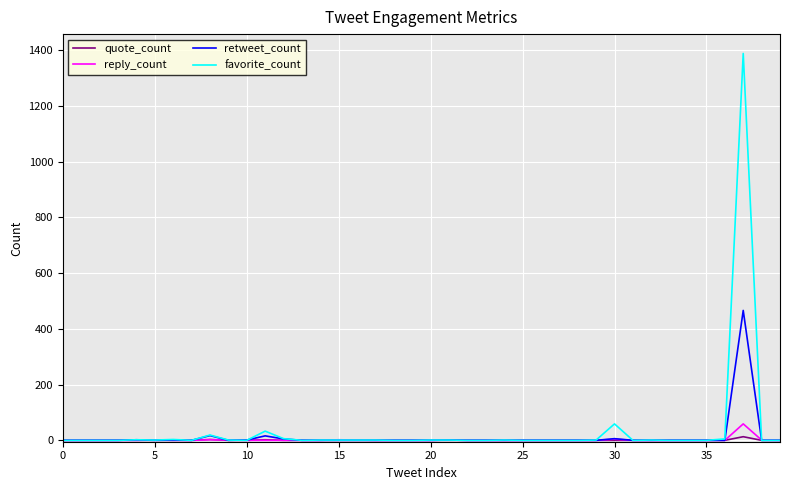

Which series has the largest range (max minus min)?

favorite_count